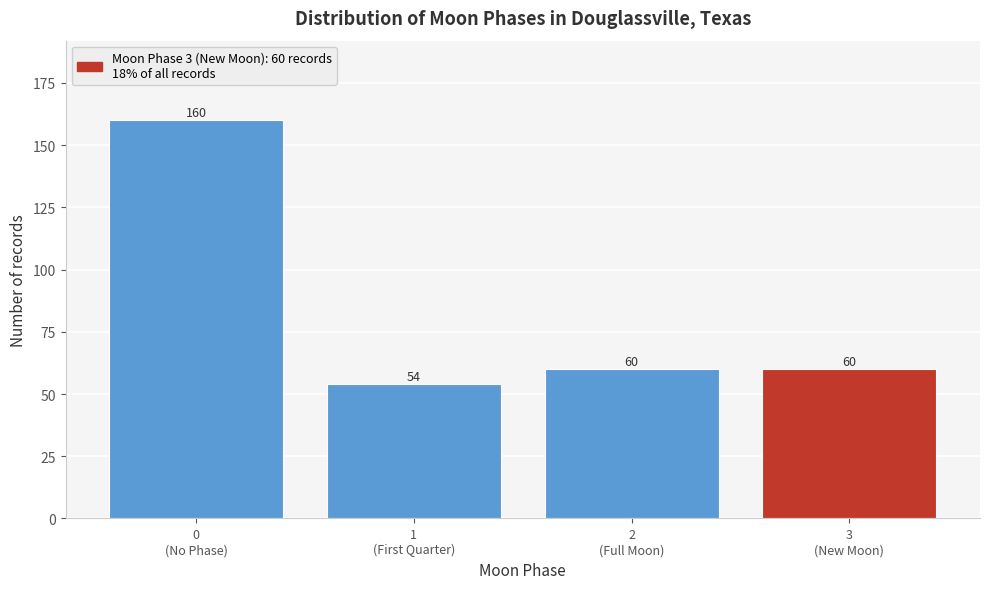

Reading right to left, transcribe all the data shown in this chart.

60	60	54	160